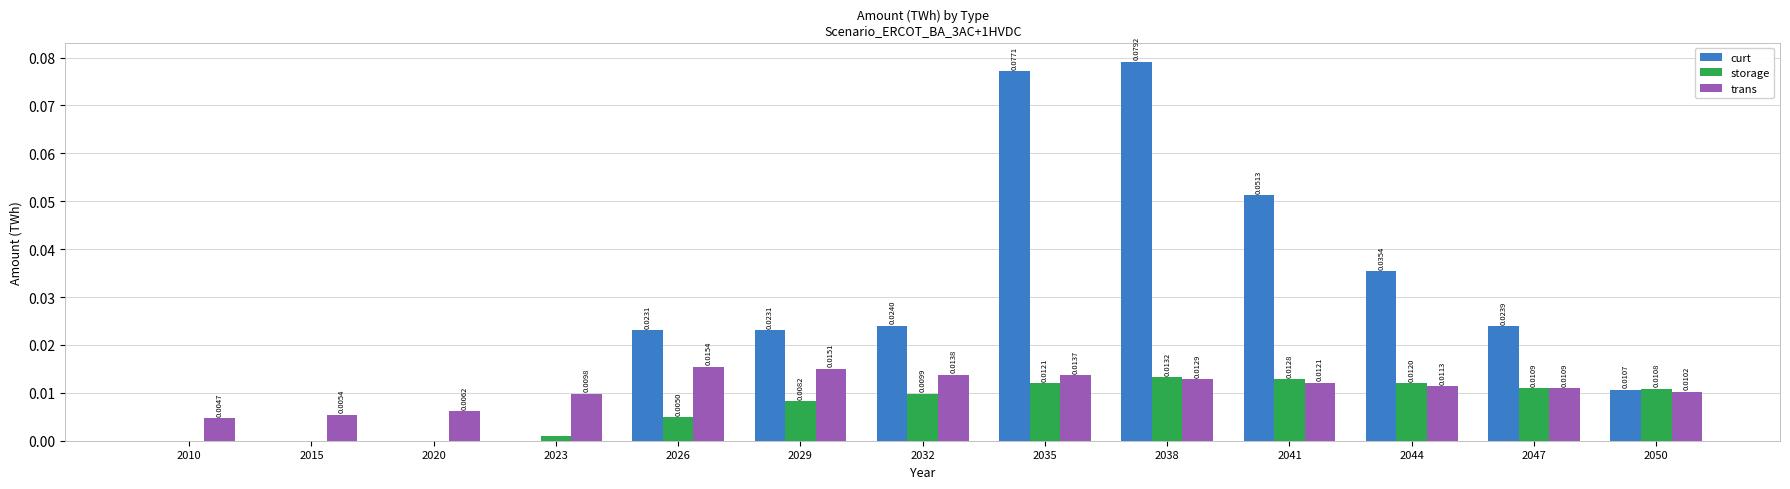

How many series are shown in this chart?

3